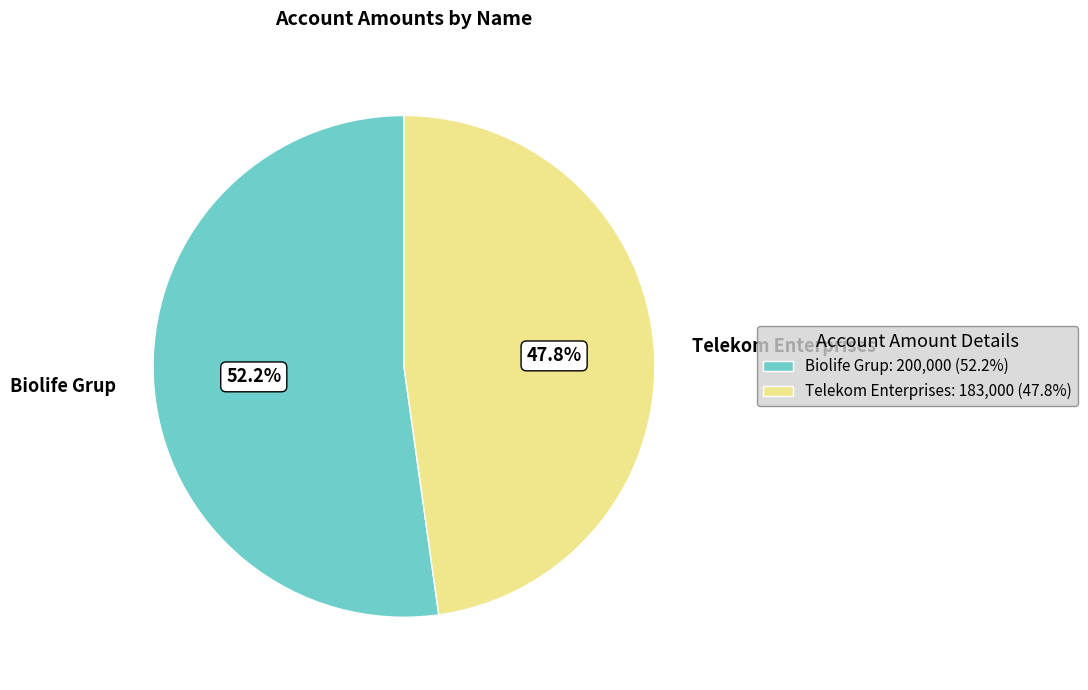

To the nearest percent, what is the combined percentage of Telekom Enterprises and Biolife Grup?

100%